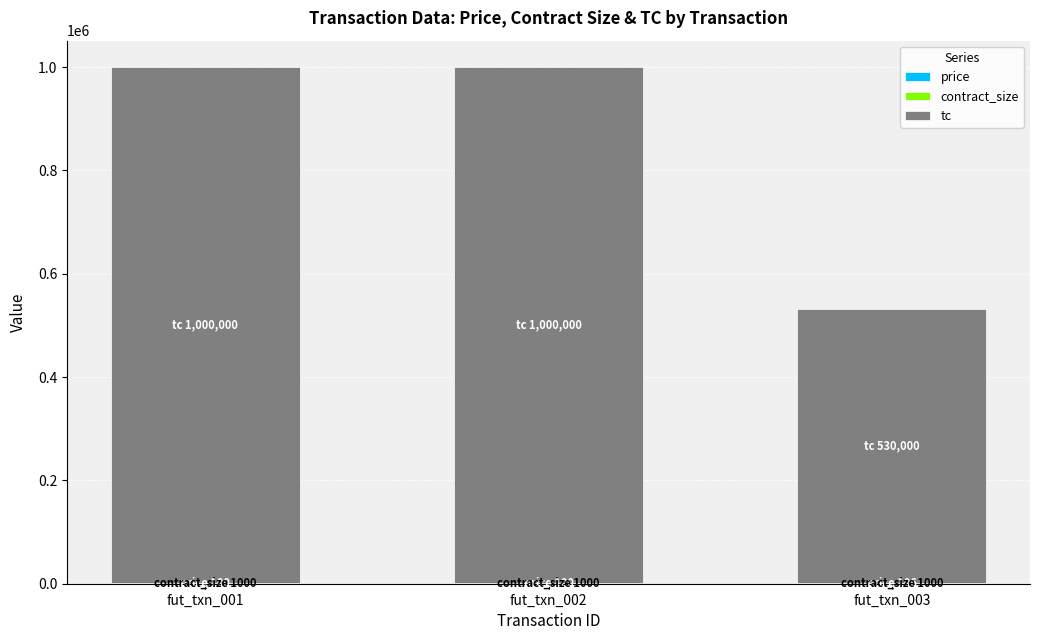

How many price values are between 100 and 106?

3